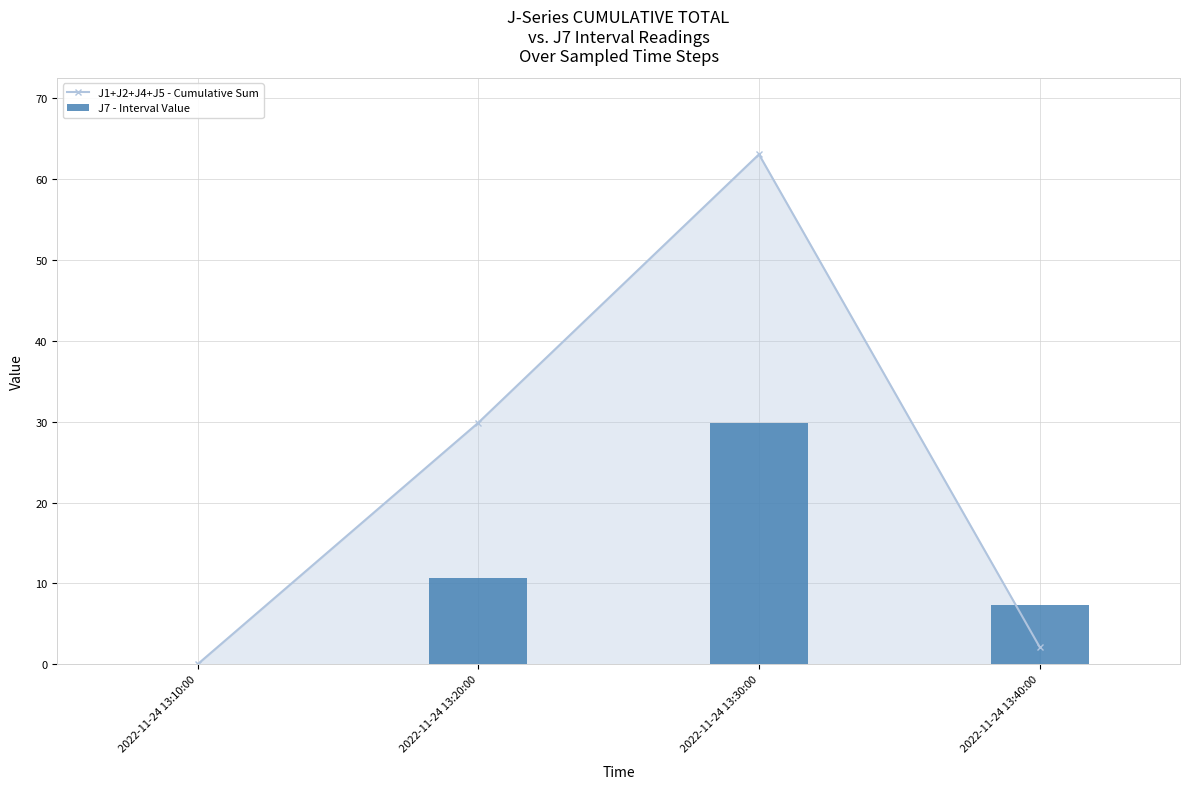

What is the total value across all series at 2022-11-24 13:30:00?

92.9